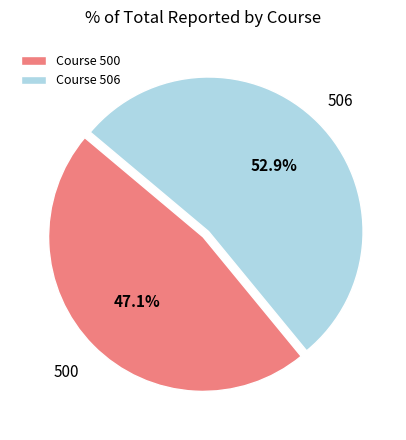

Which has a higher value, Course 500 or Course 506?

Course 506